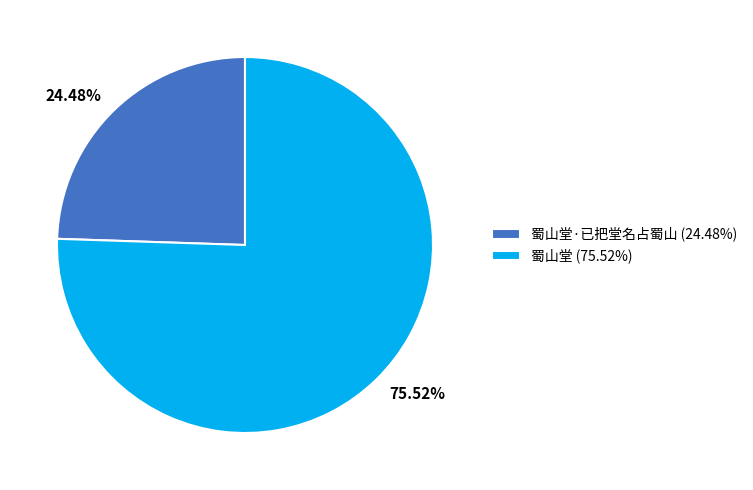

Which has a higher value, 24.48% or 75.52%?

75.52%